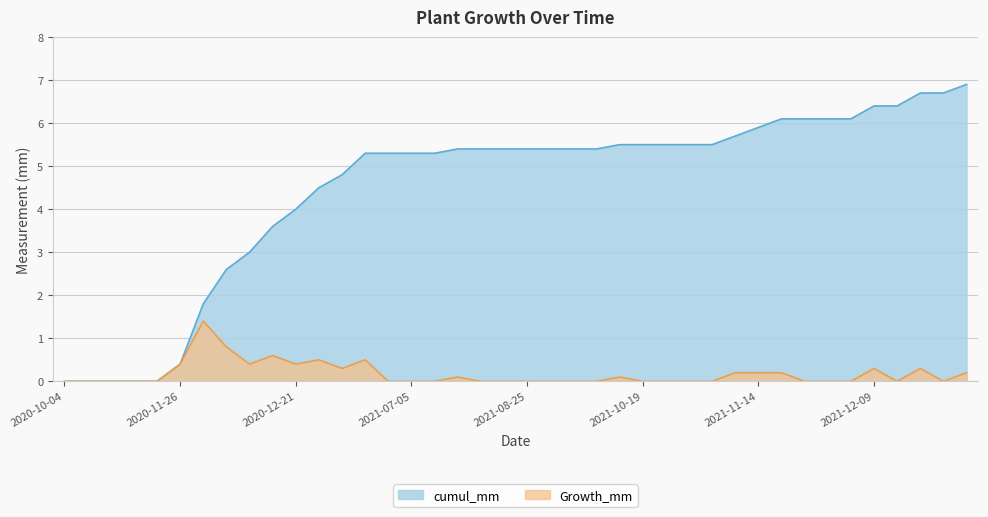

At which category does the chart reach its peak across all series?

2021-12-29